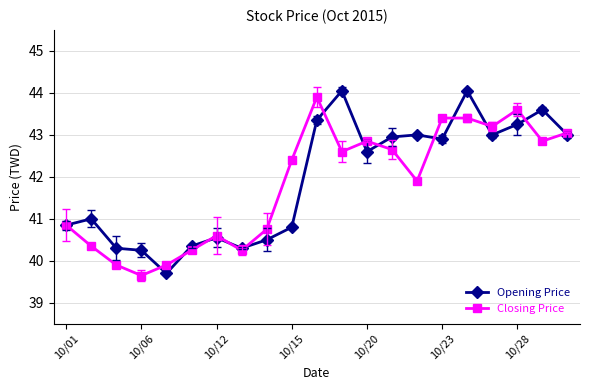

How many lines are shown in the chart?

2